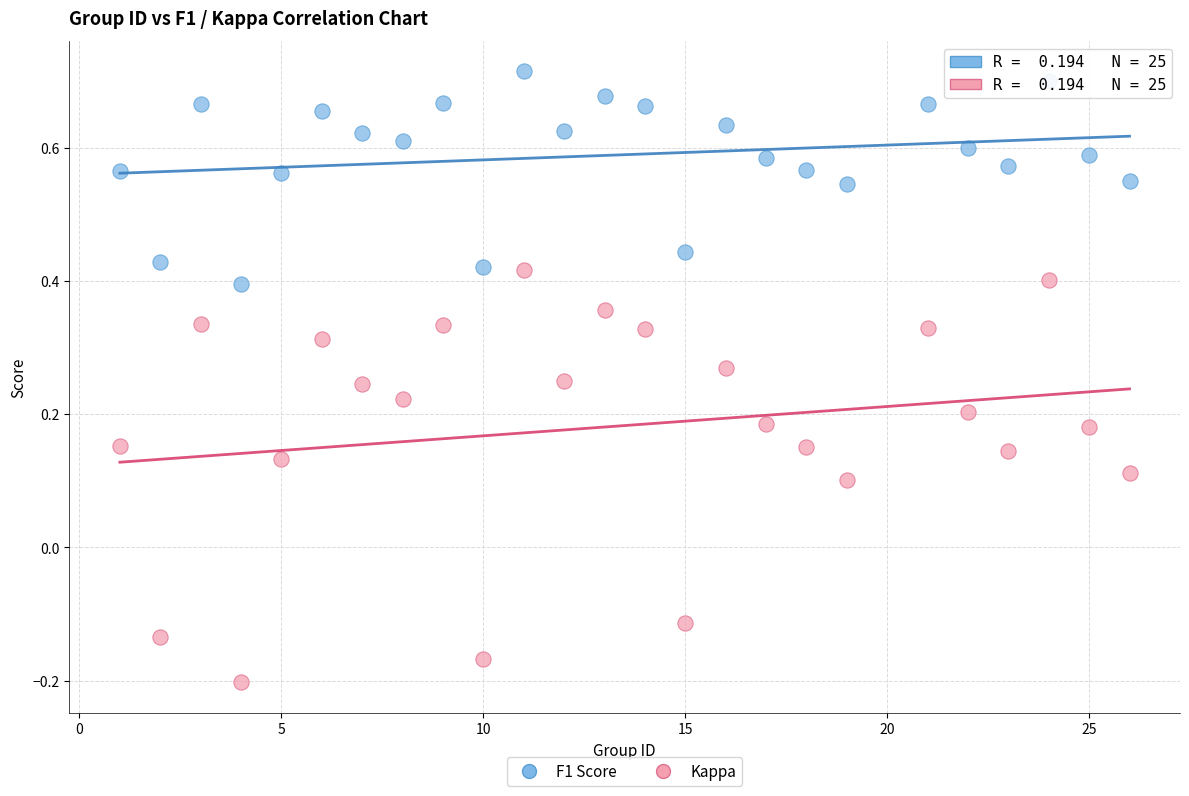

What is the X range (max minus min) for the scatter plot?

25.0